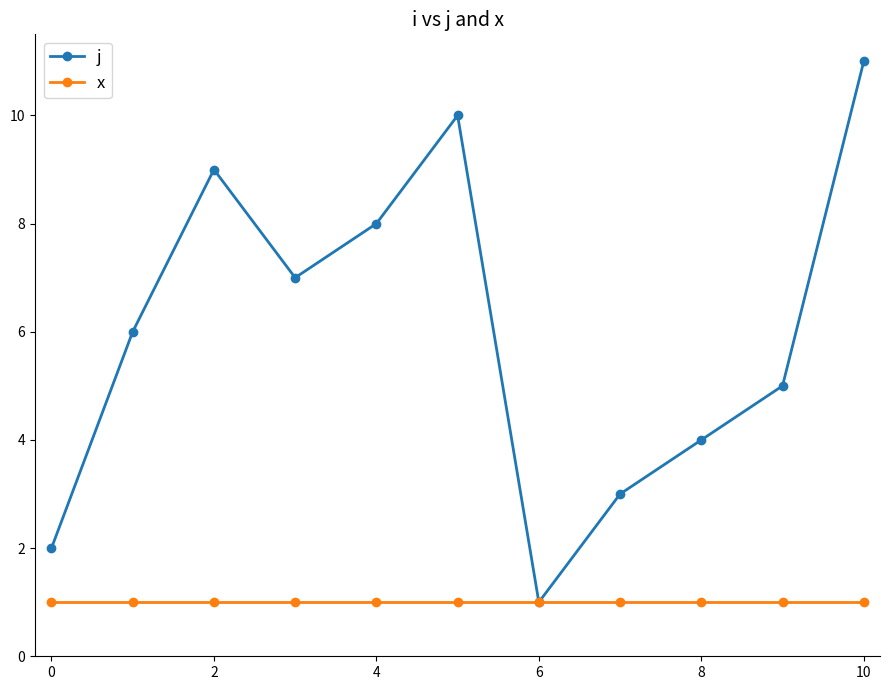

List the series in order of their overall mean, lowest first.

x, j